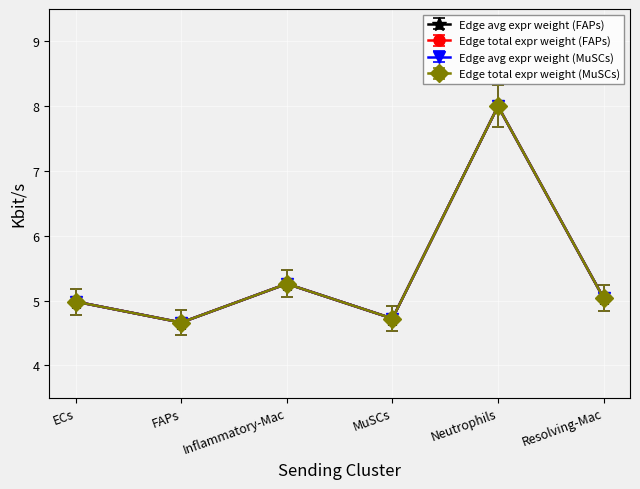

What is the label of the 5th point from the right?

FAPs